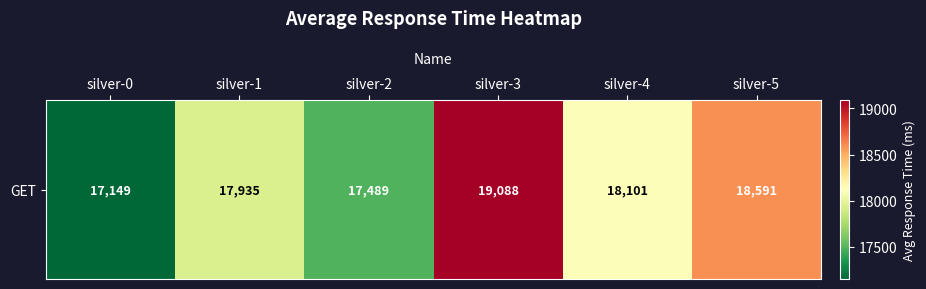

Reading right to left, list all the values displayed in this chart.

18591	18101	19088	17489	17935	17149